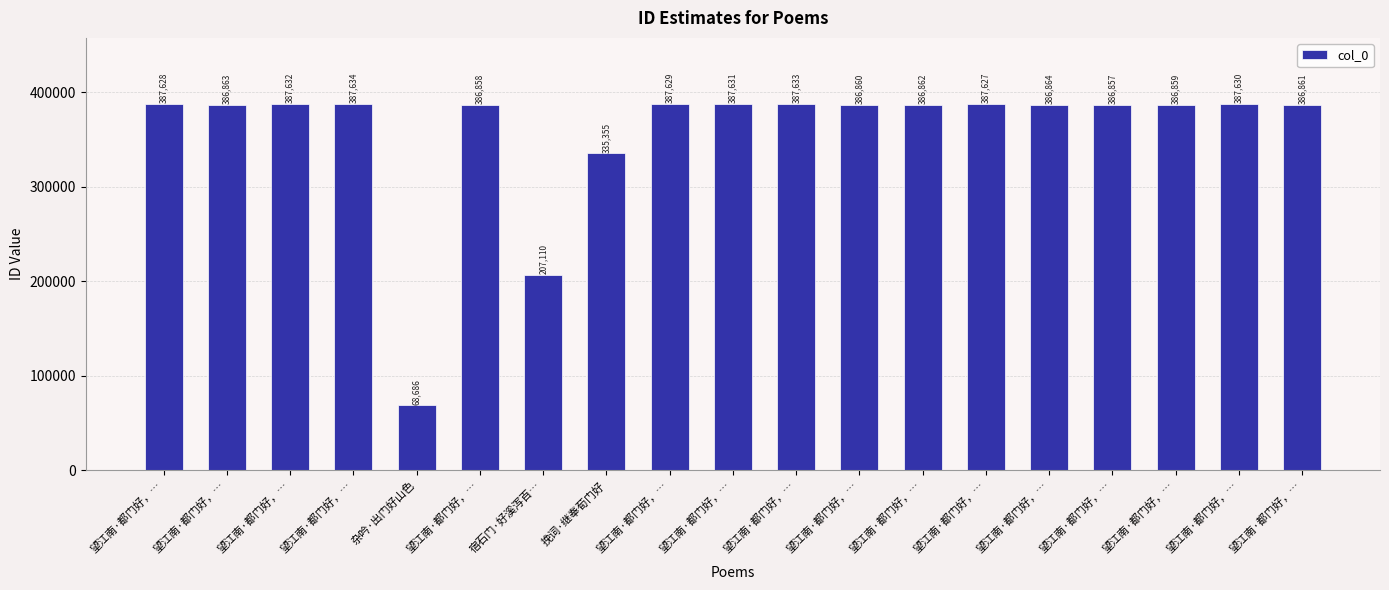

Rank the categories by value from lowest to highest.

杂吟·出门好山色, 宿石门·好溪泻百…, 挽词·继奉荀门好, 望江南·都门好，…, 望江南·都门好，…, 望江南·都门好，…, 望江南·都门好，…, 望江南·都门好，…, 望江南·都门好，…, 望江南·都门好，…, 望江南·都门好，…, 望江南·都门好，…, 望江南·都门好，…, 望江南·都门好，…, 望江南·都门好，…, 望江南·都门好，…, 望江南·都门好，…, 望江南·都门好，…, 望江南·都门好，…